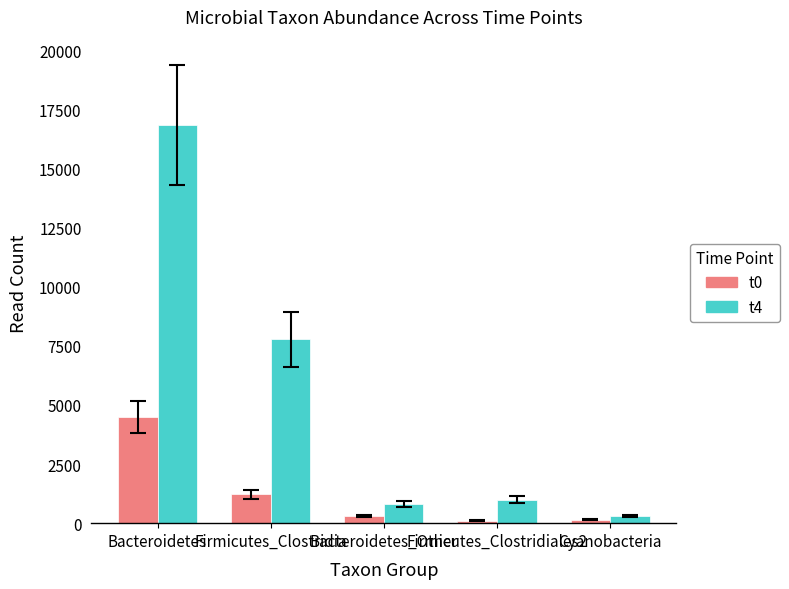

At which label is t4 closest to 8573?

Firmicutes_Clostridia